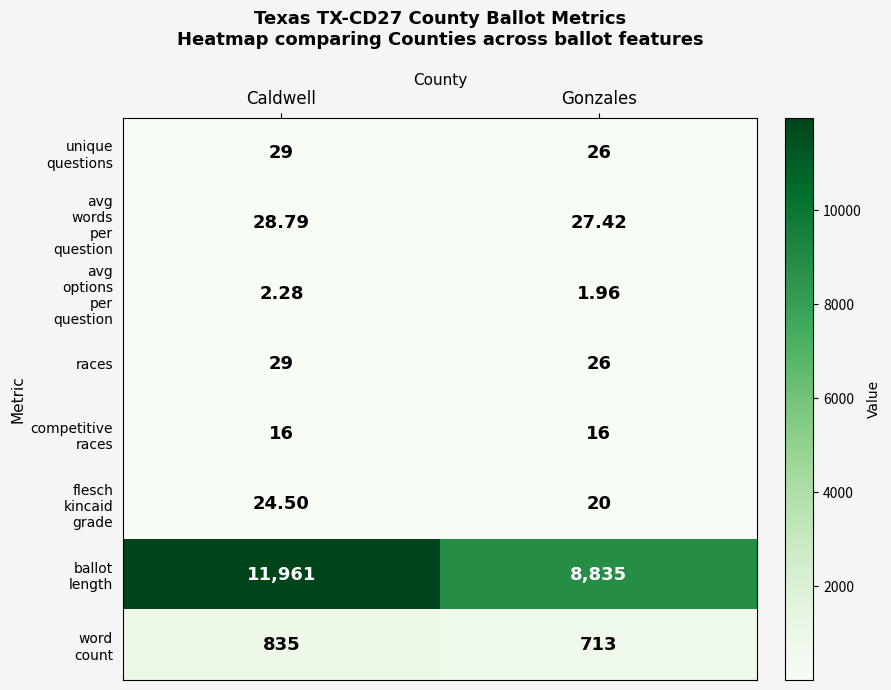

Count the number of categories in the chart.

2